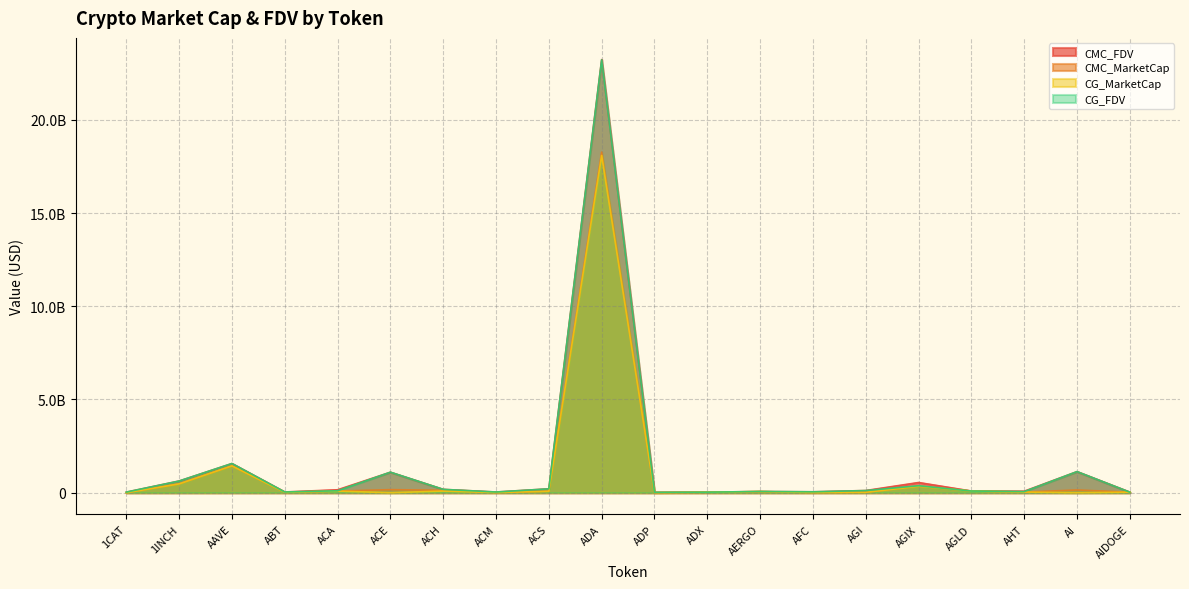

Reading left to right, transcribe all the data shown in this chart.

CMC_FDV: 31677151.9	627453772.5	1564219993.1	39580397.4	157150917.0	1098294602.8	179377526.2	37238746.4	208340859.4	23232593244.1	20085177.0	27775378.3	66019224.0	48537897.1	117105824.5	546330158.8	89620609.9	80410868.8	1130823676.7	30437055.8
CMC_MarketCap: 0.0	472439210.4	1437538145.2	20972142.9	86996946.8	164142892.8	128848364.4	11242405.5	76484690.8	18268952118.1	4431934.0	26397262.9	58757109.3	11814466.3	21024496.0	341428874.0	89620609.9	34478785.5	147007078.0	27712178.0
CG_MarketCap: 0.0	471979604.0	1439251085.0	20765780.0	86909570.0	0.0	88933014.0	11230045.0	76487469.0	18088501501.0	4397284.0	26700440.0	59400308.0	11814248.0	21692378.0	342128331.0	89793923.0	35201630.0	0.0	29046932.0
CG_FDV: 31678703.0	626843362.0	1566082224.0	39180718.0	103026709.0	1101524657.0	179891933.0	37123410.0	208348136.0	23215218387.0	19928146.0	27804071.0	66741919.0	48485006.0	115523042.0	373502404.0	89793923.0	59468330.0	1131989119.0	29046932.0